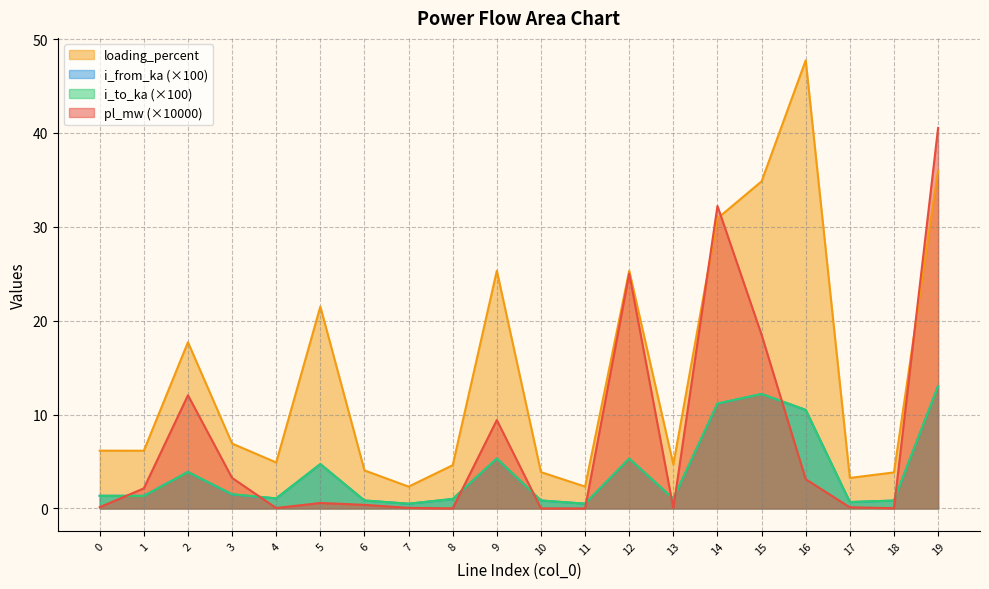

Which series ends up on top after the final intersection of pl_mw and loading_percent?

pl_mw